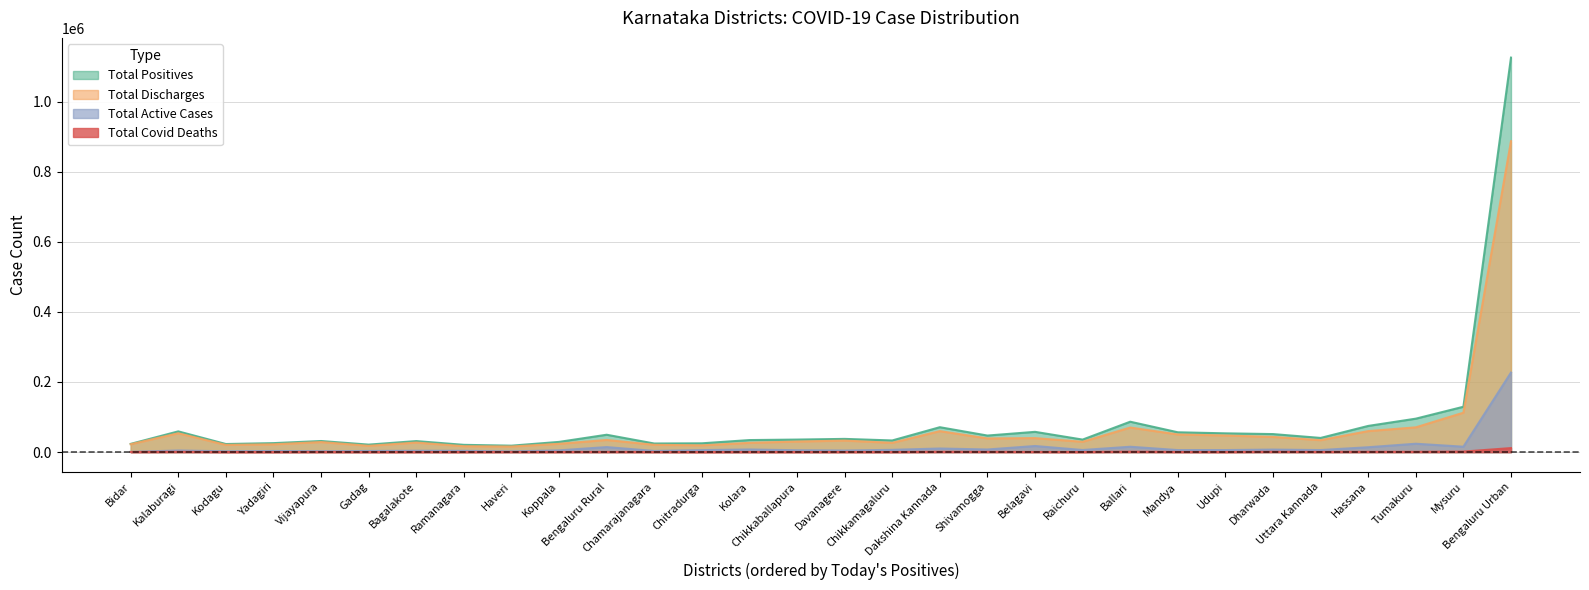

True or false: Total Covid Deaths and Total Discharges cross at least once.

False